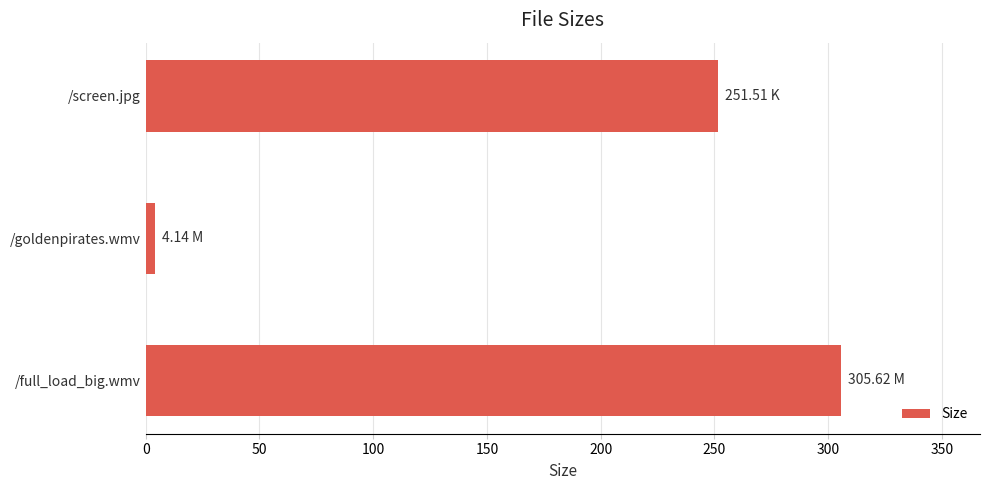

Which has a higher value, /screen.jpg or /full_load_big.wmv?

/full_load_big.wmv